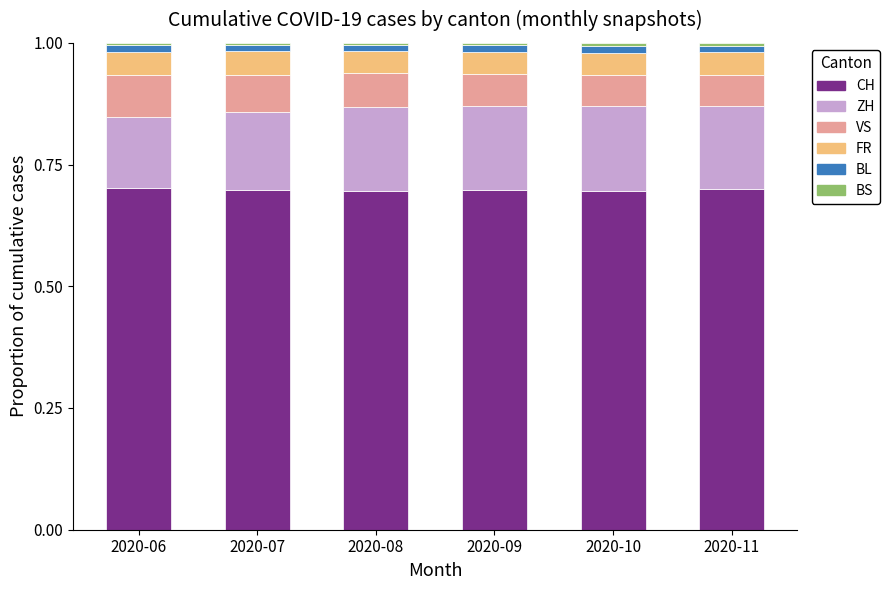

What is the minimum value for CH?

0.7